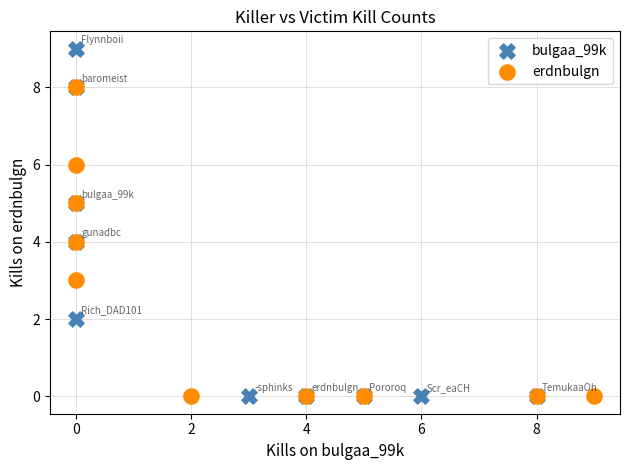

Which series contains the highest Y value?

bulgaa_99k